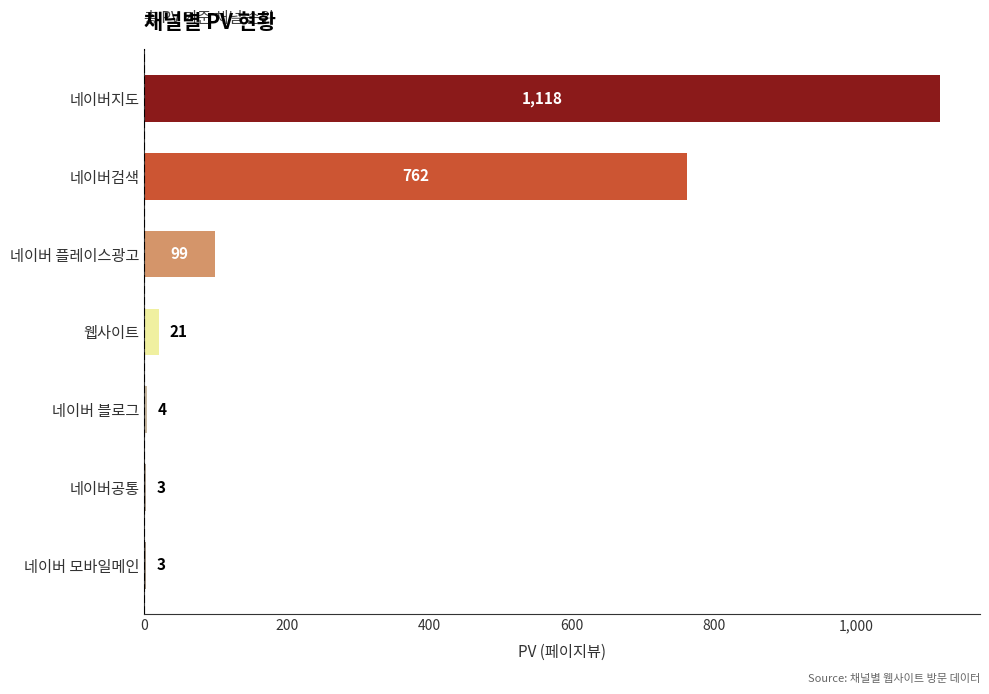

Where is the data nearest to the value 560?

네이버검색